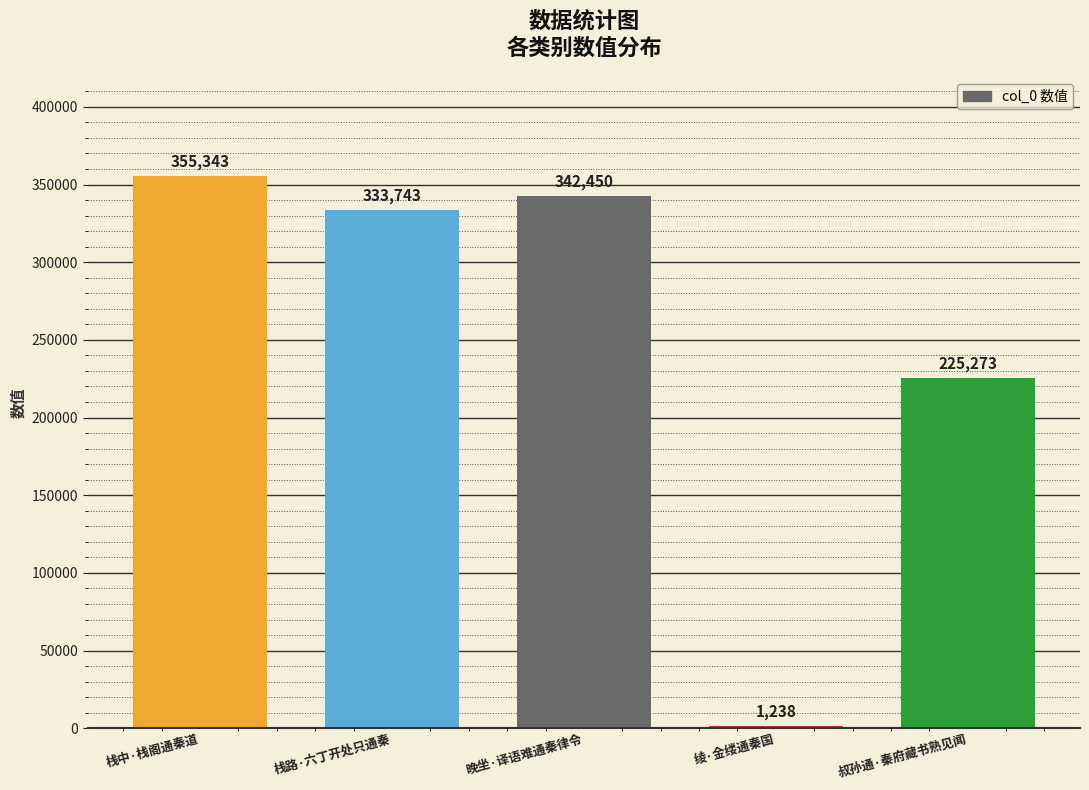

How many series are shown in this chart?

1